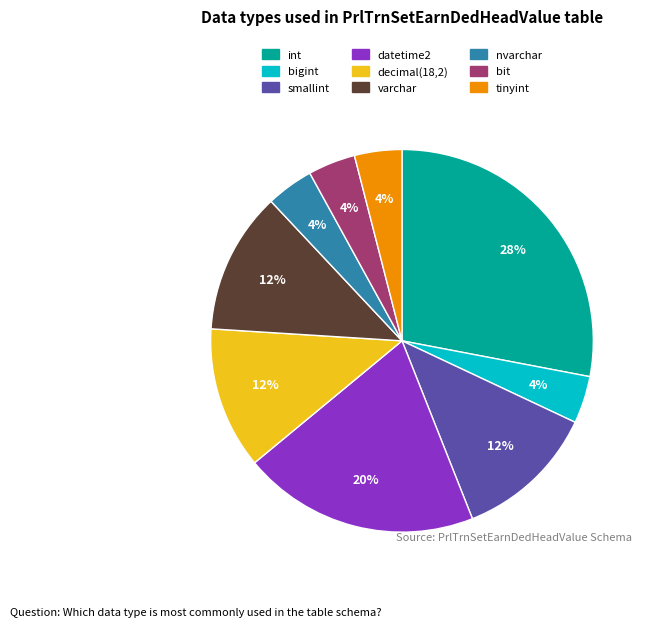

Is it true that bigint is 4% of the pie?

True